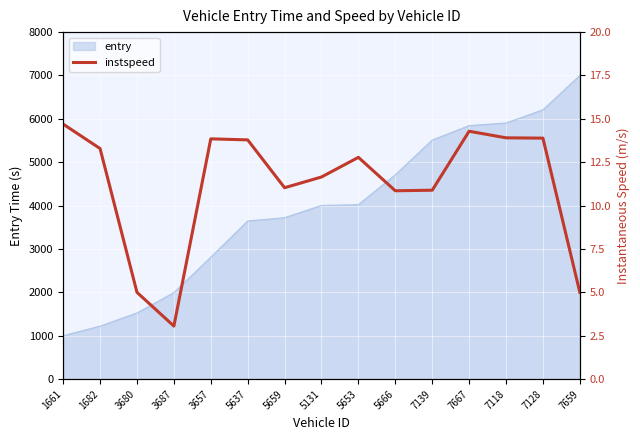

List the labels in order of value, largest first.

1661, 7667, 7118, 7128, 3657, 5637, 1682, 5653, 5131, 5659, 7139, 5666, 3680, 7659, 3687